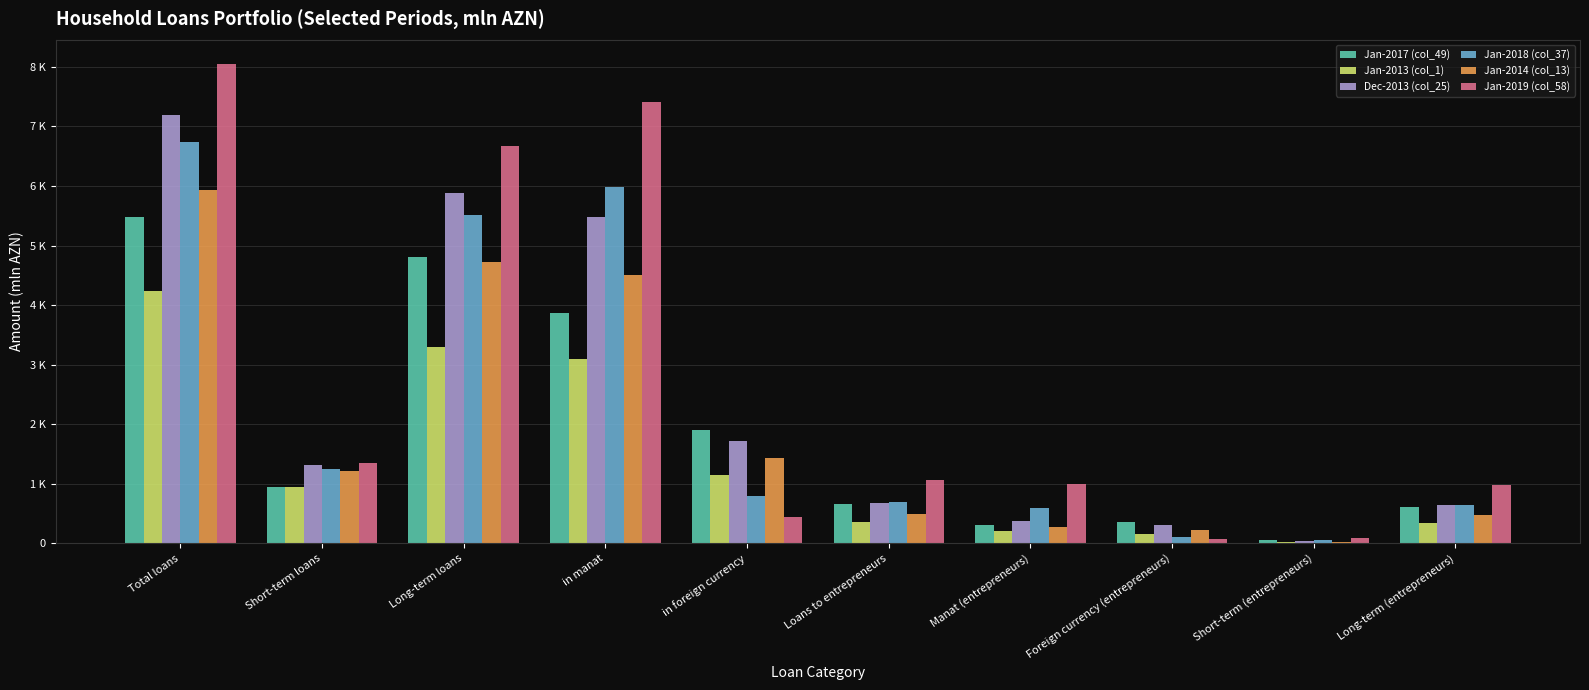

What position from the right is Short-term (entrepreneurs)?

2